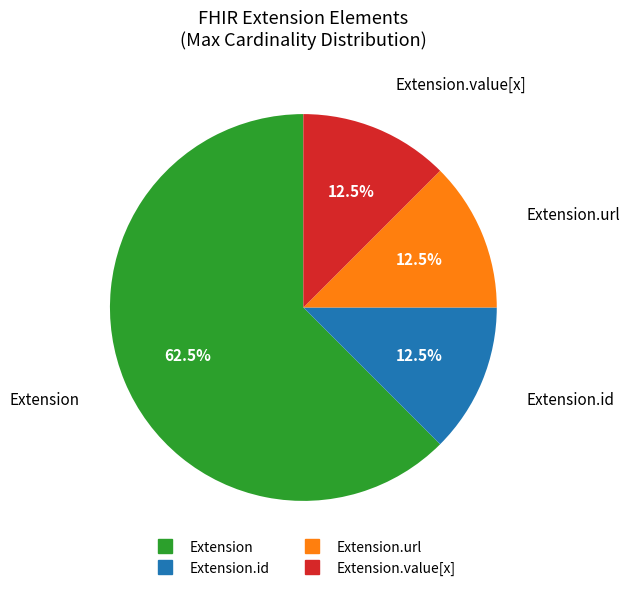

Is there a majority slice in this chart?

Yes